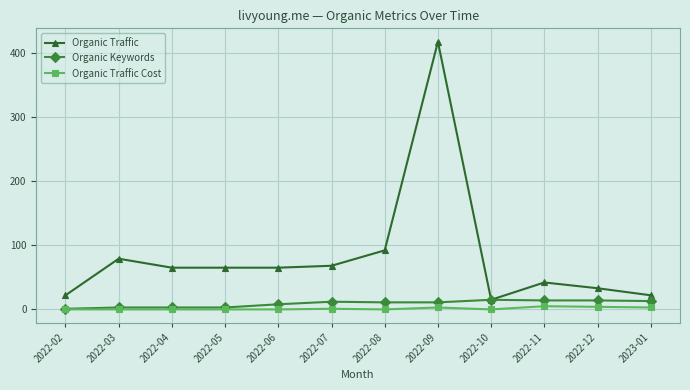

What is the value of the Organic Traffic point at the 6th from the left?

68